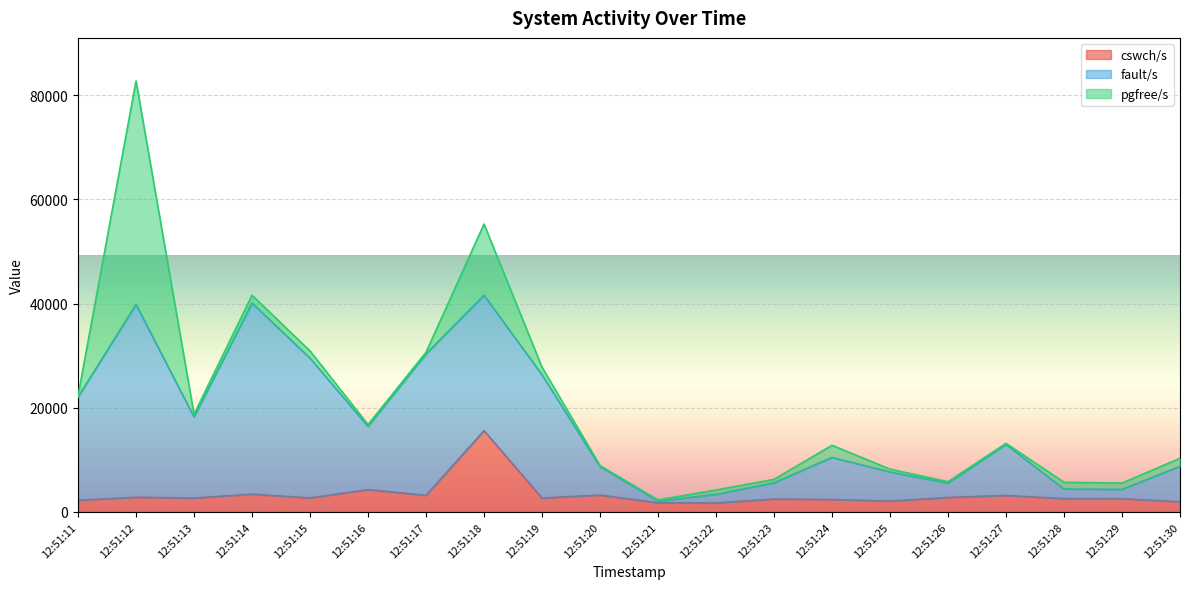

What is the total value across all series at 12:51:16?

16779.0